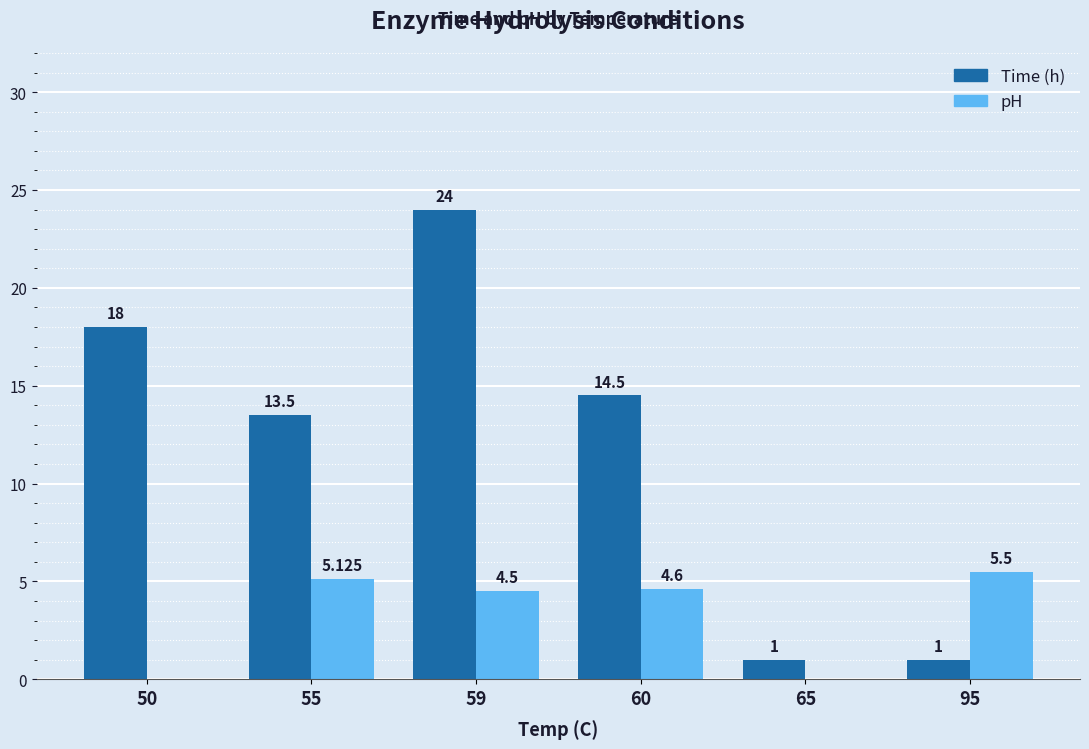

Are the bars grouped side by side (vs. stacked)?

Yes